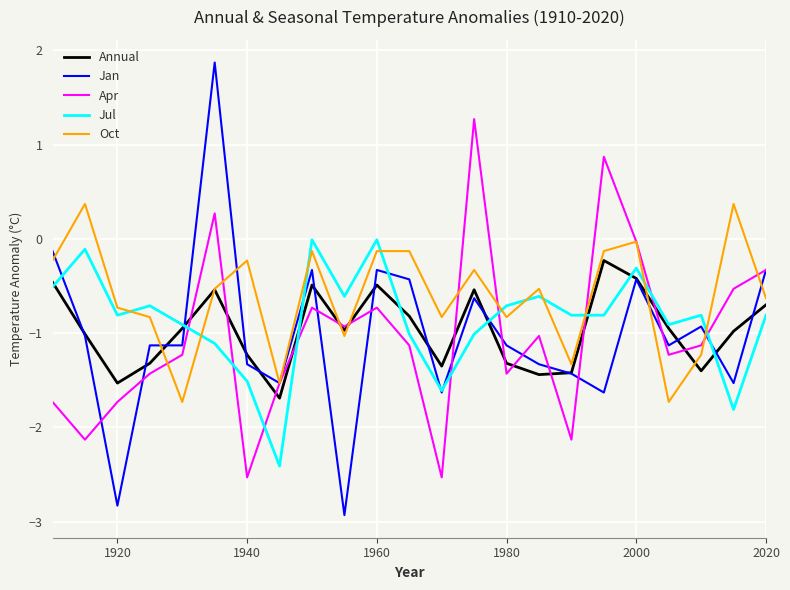

Which series ends up on top after the final intersection of Jul and Apr?

Apr